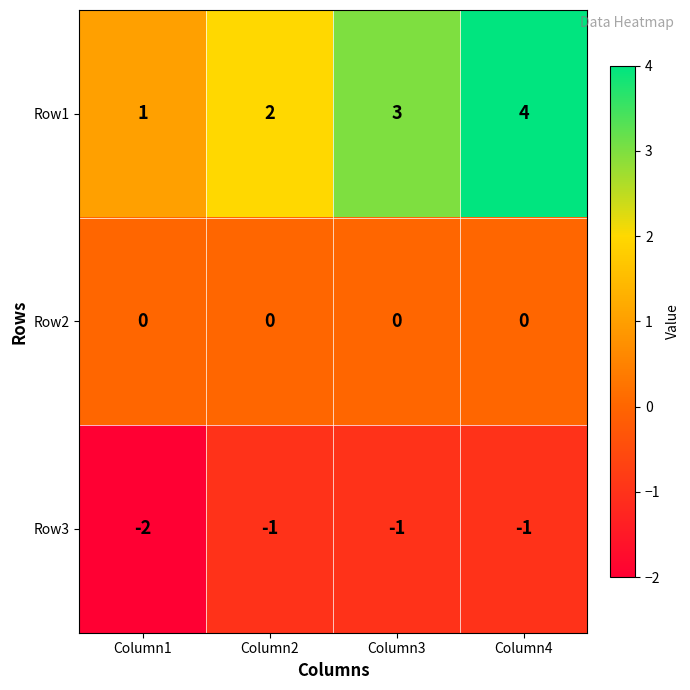

What is the spread (max minus min) of values at Column4?

5